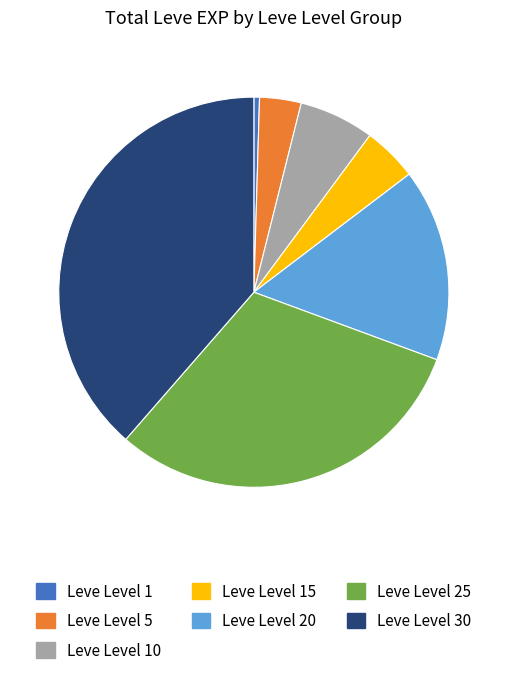

How many slices are in this pie chart?

7